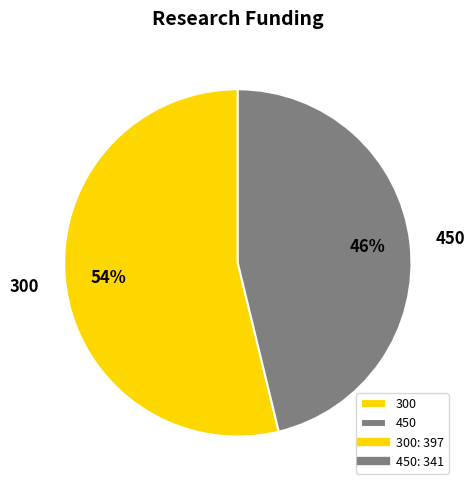

Between 300 and 450, which is larger?

300